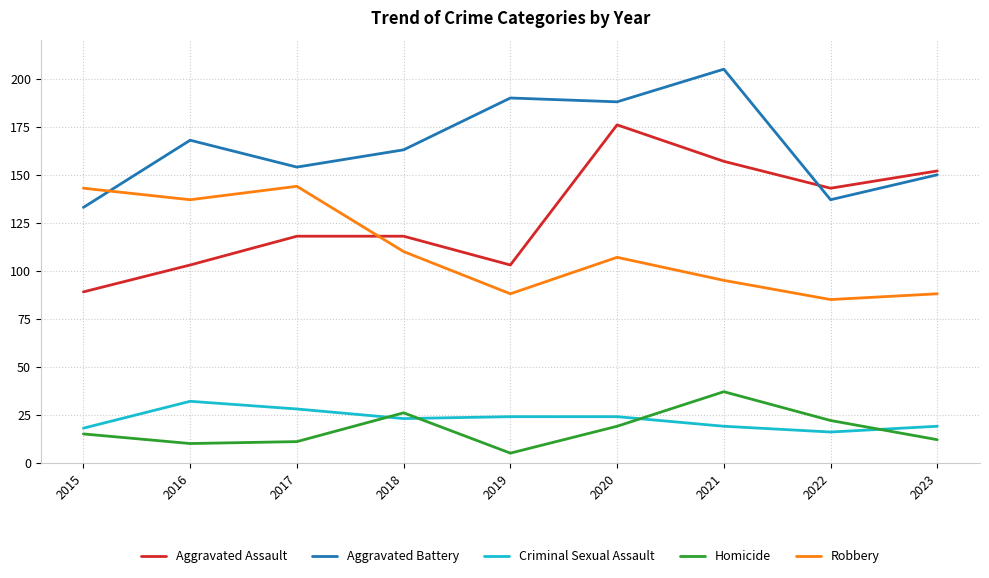

Does the chart display data point markers on the line(s)?

No